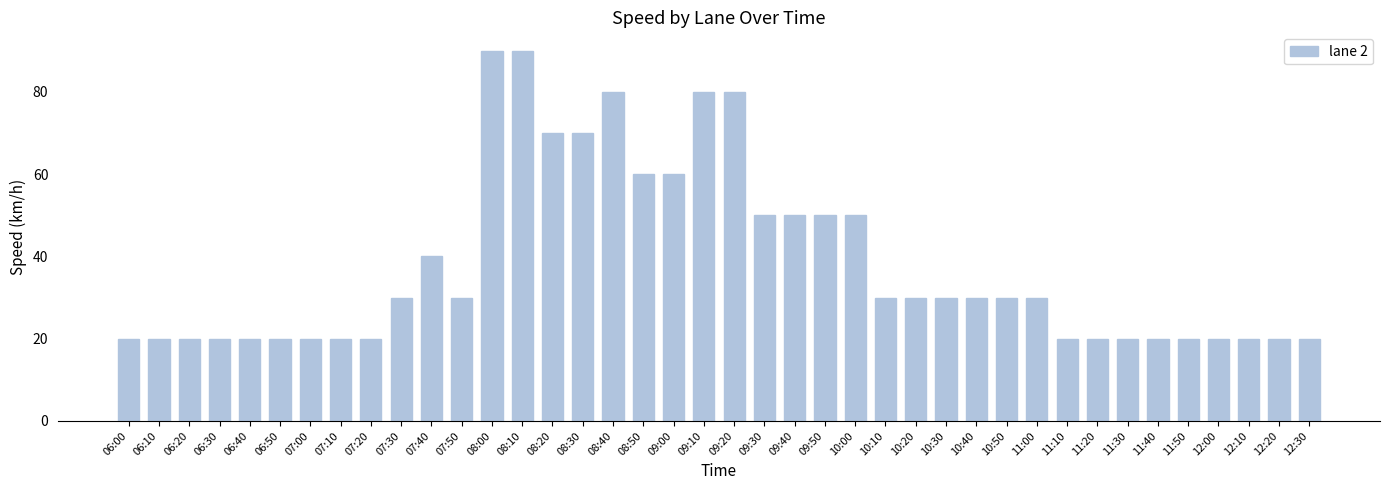

What is the ratio of the value at 09:30 to the value at 09:10?

0.6